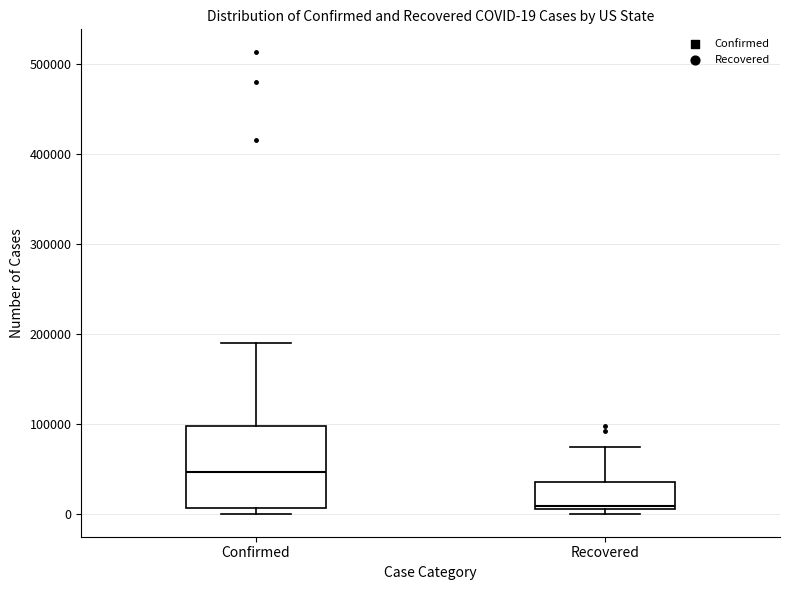

Which box has the highest median line?

Confirmed